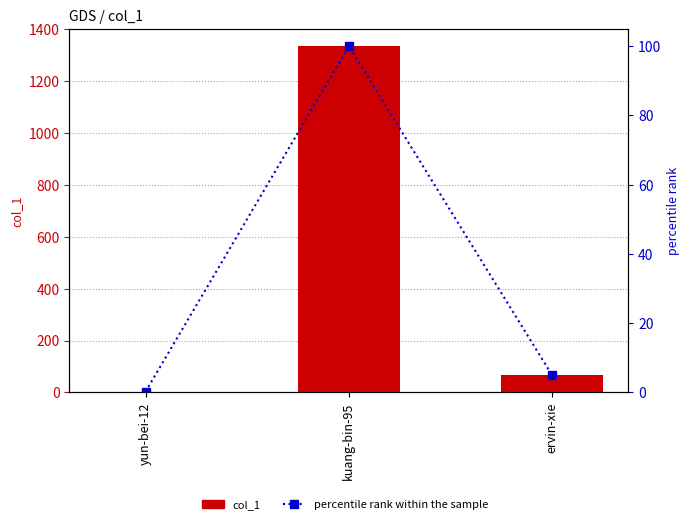

What are all the series names shown in the legend?

col_1, percentile rank within the sample